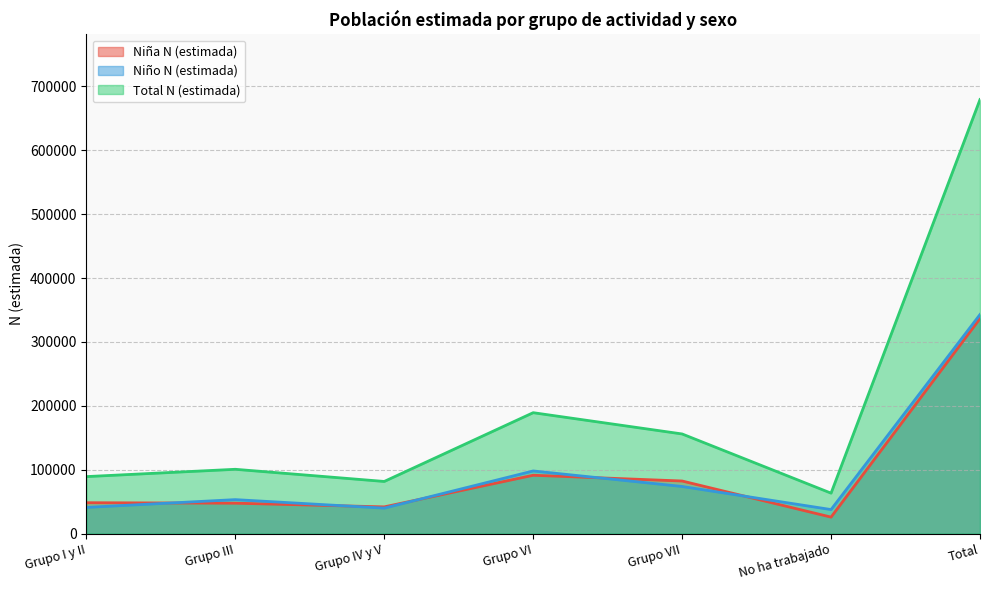

True or false: Niño N (estimada) has a value of 37516 at No ha trabajado.

True